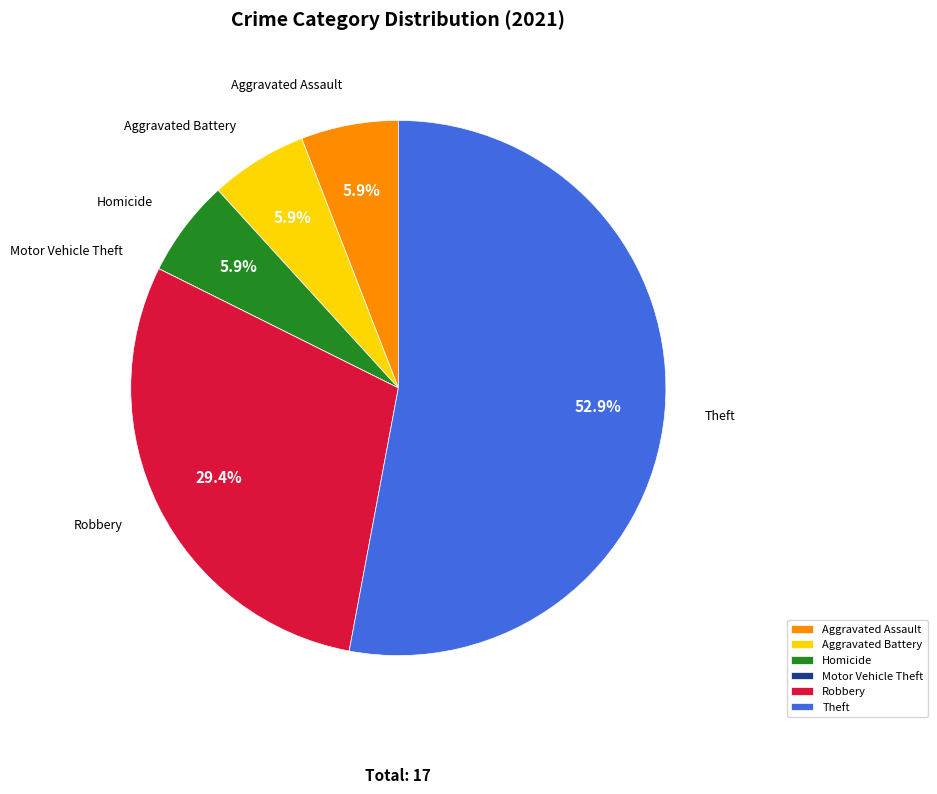

What is the total percentage of Aggravated Assault and Aggravated Battery?

11.8%